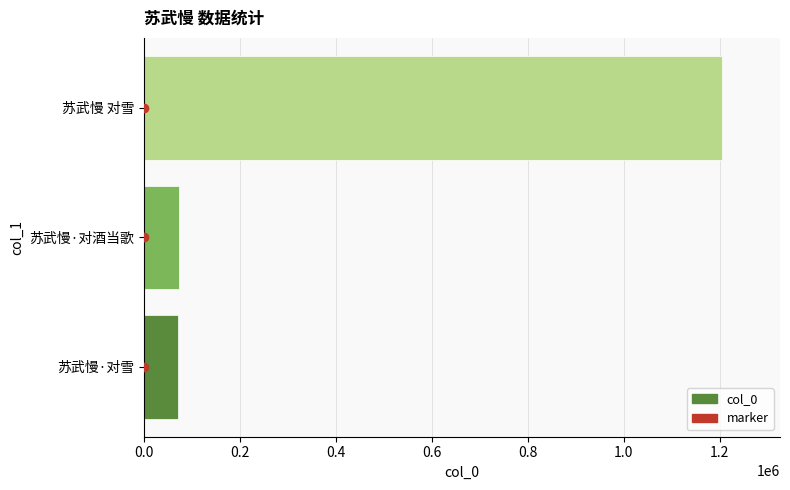

Is it true that the value at 苏武慢 对雪 is 243639?

False